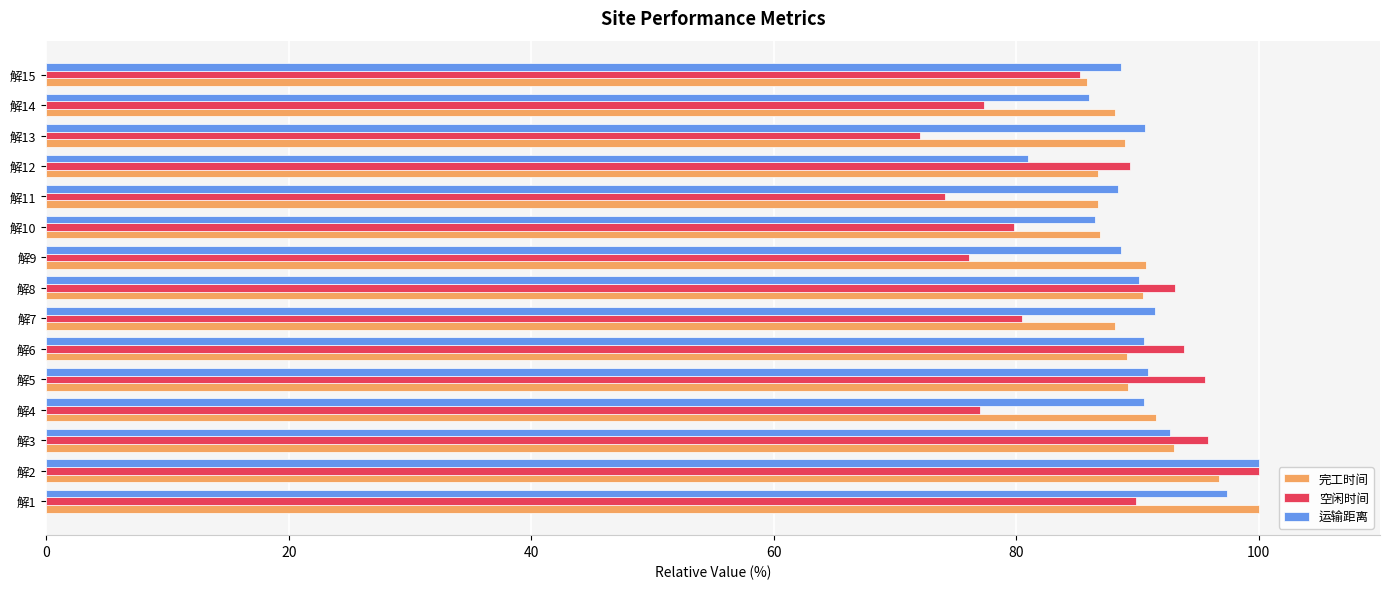

What are all the series names shown in the legend?

完工时间, 空闲时间, 运输距离